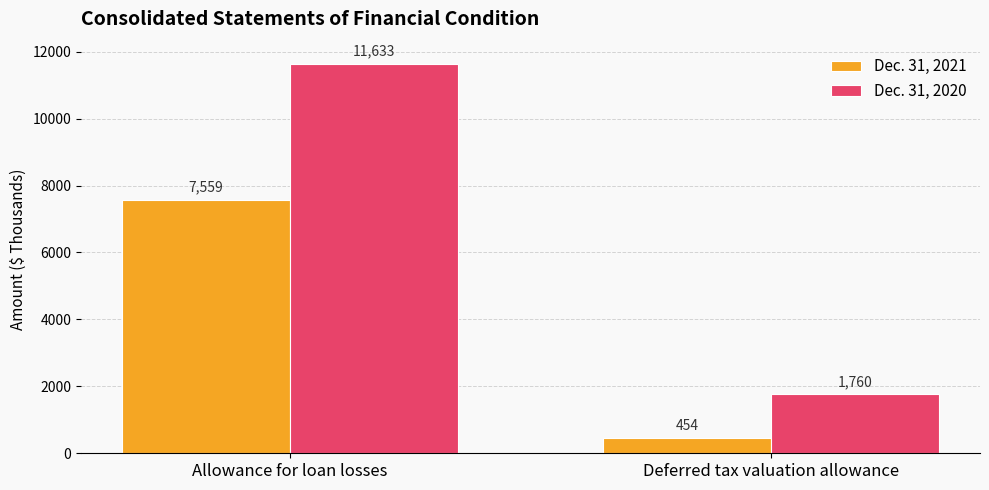

What are all the series names shown in the legend?

Dec. 31, 2021, Dec. 31, 2020